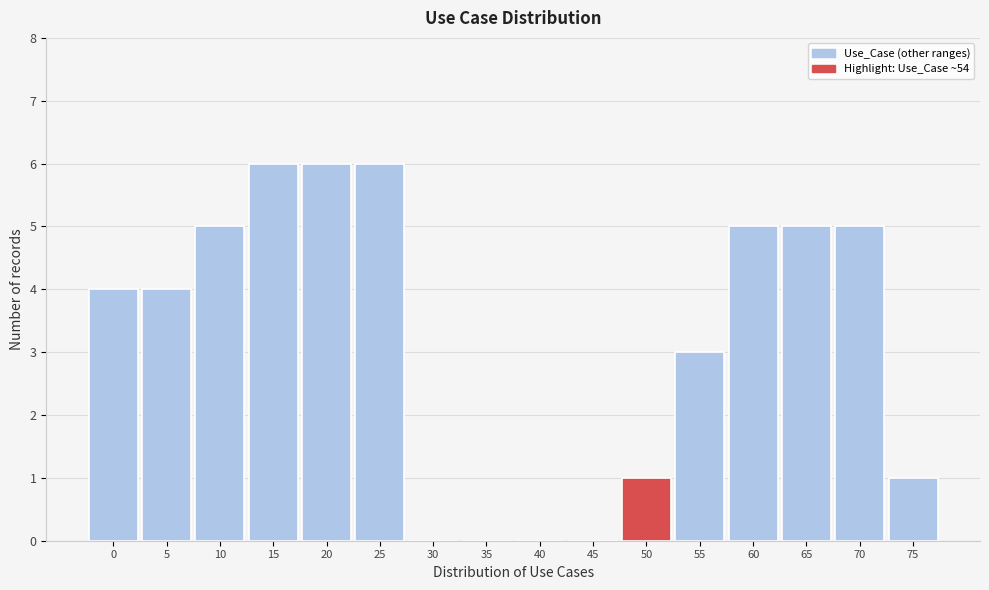

Reading right to left, transcribe all the data shown in this chart.

75=1	70=5	65=5	60=5	55=3	50=1	45=0	40=0	35=0	30=0	25=6	20=6	15=6	10=5	5=4	0=4